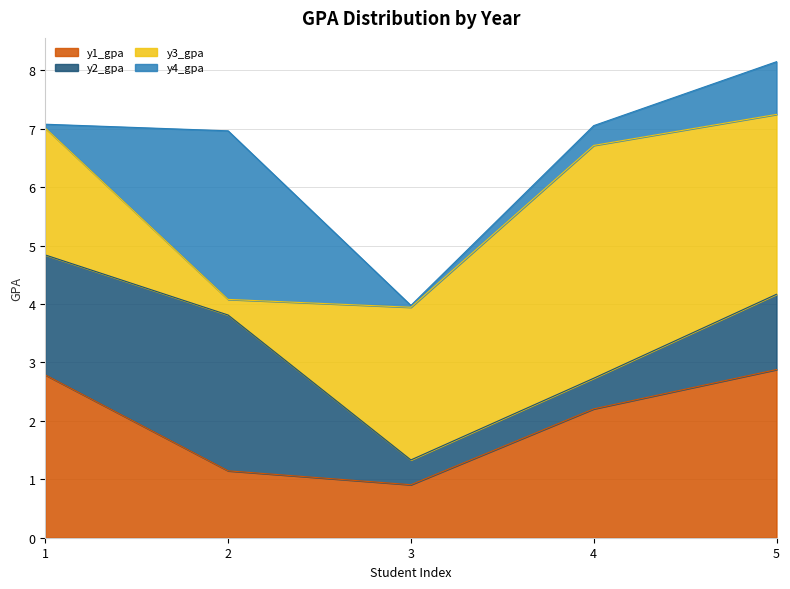

Rank the categories by y3_gpa value from highest to lowest.

4, 5, 3, 1, 2